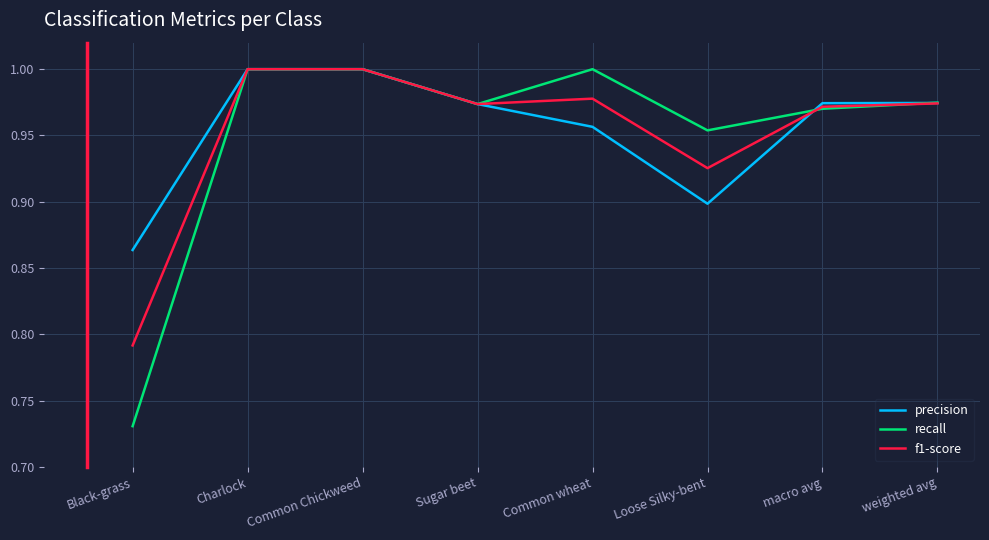

What is the sum of the recall values at Charlock and weighted avg?

2.0